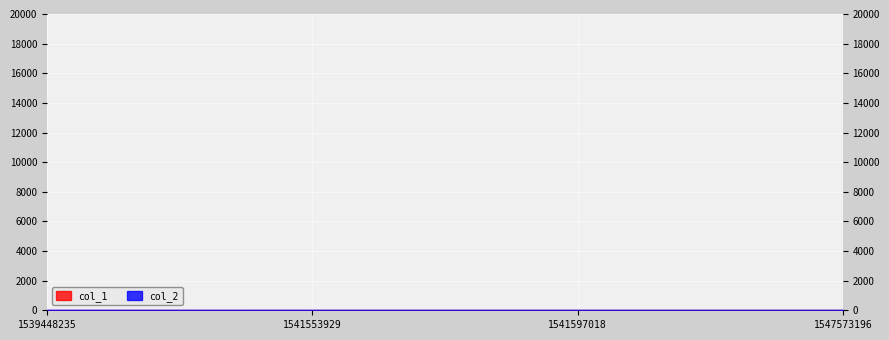

List the labels in order of value, largest first.

1547573196, 1541597018, 1541553929, 1539448235